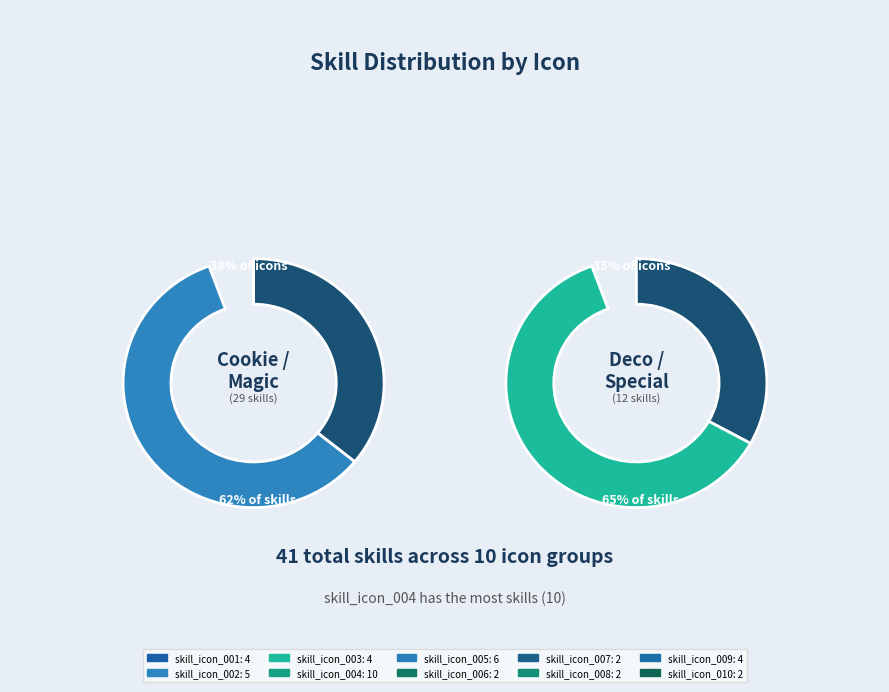

What is the change in value from skill_icon_001 to skill_icon_006?

-2